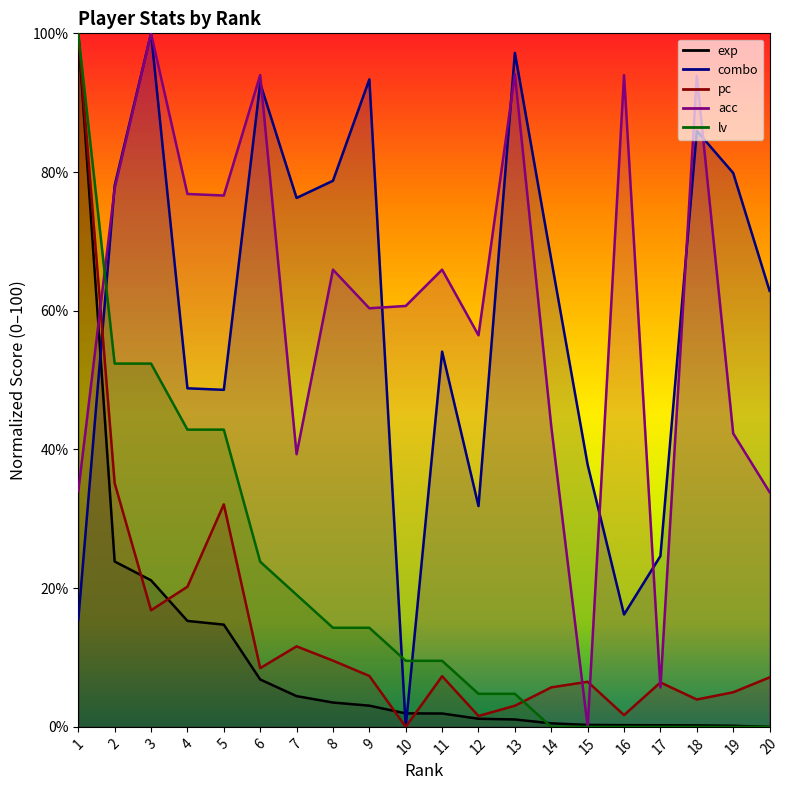

Read the acc value at 16.

94.0